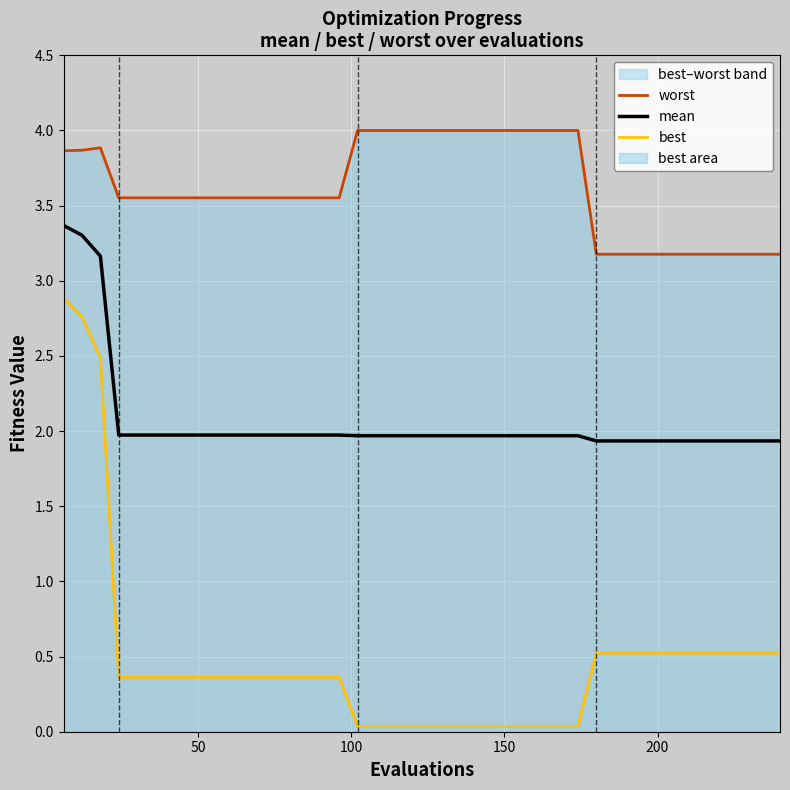

Is it true that best equals 0.5 at 7?

False